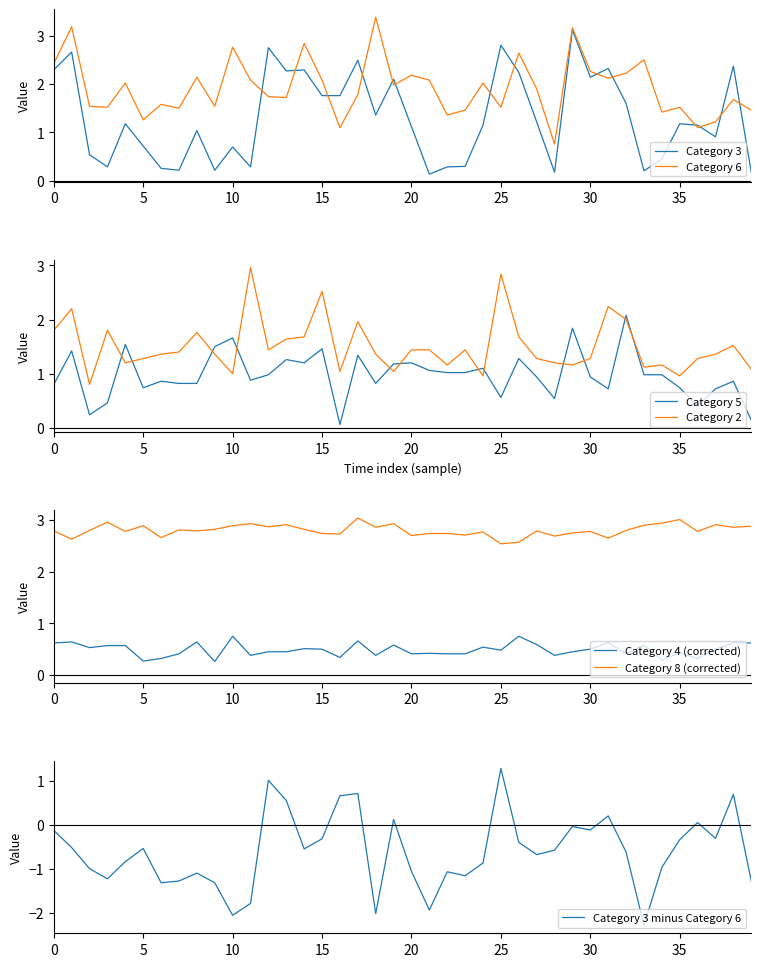

The Category 5 series shows 1.1 at 37. True or false?

False